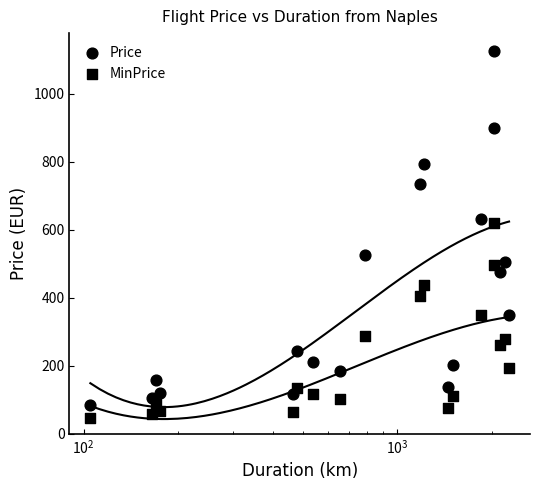

At how many categories does at least one series exceed 952?

1